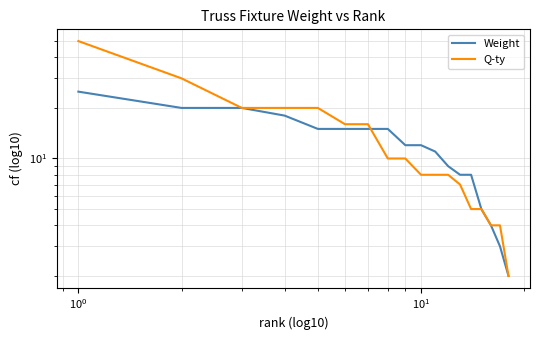

The Weight series shows 26 at 6. True or false?

False